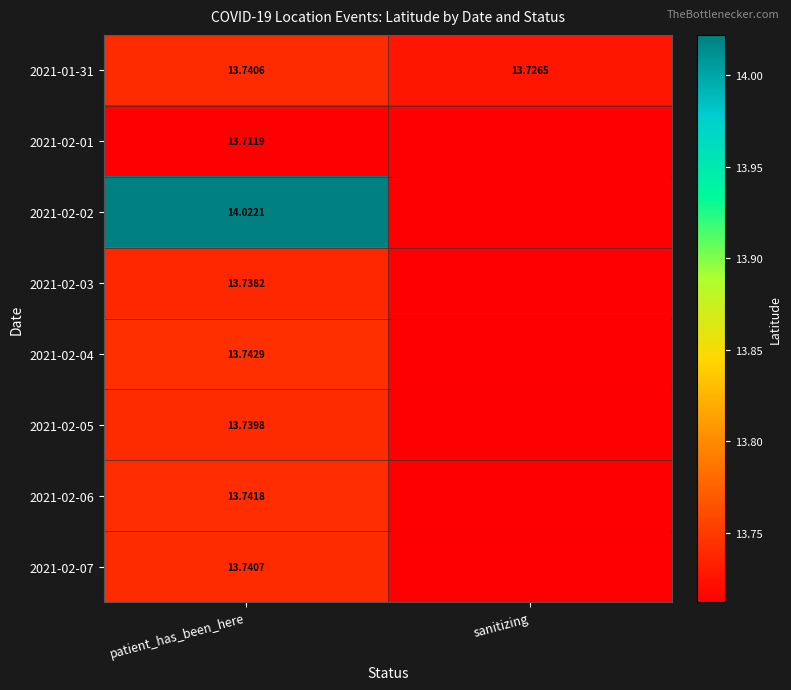

Which has a higher value, sanitizing or patient_has_been_here?

patient_has_been_here